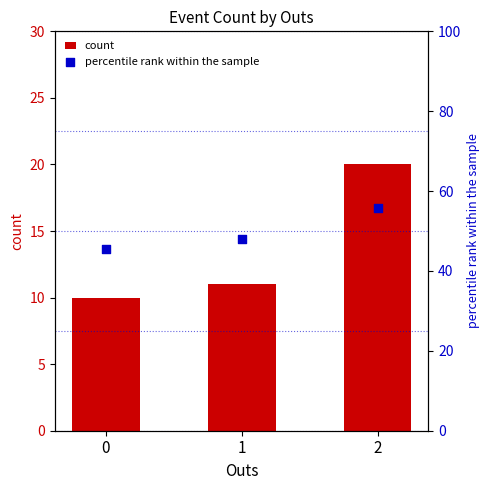

Which series reaches the maximum Y coordinate?

percentile rank within the sample